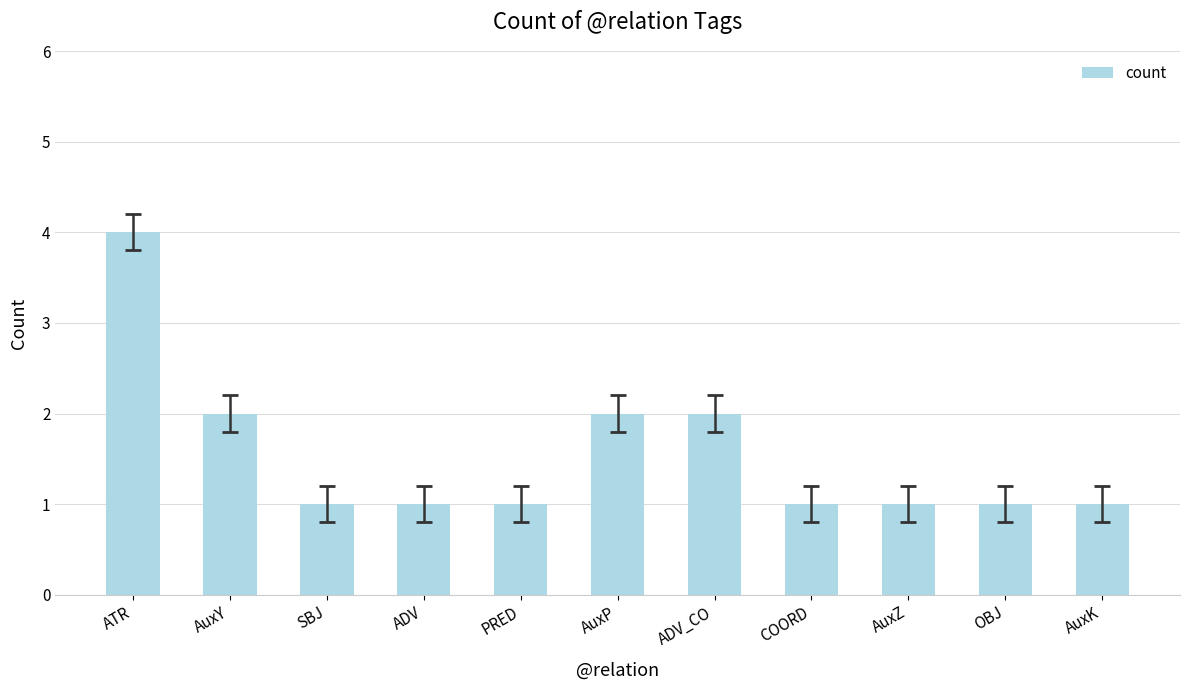

Reading left to right, extract all data points from this chart.

4	2	1	1	1	2	2	1	1	1	1